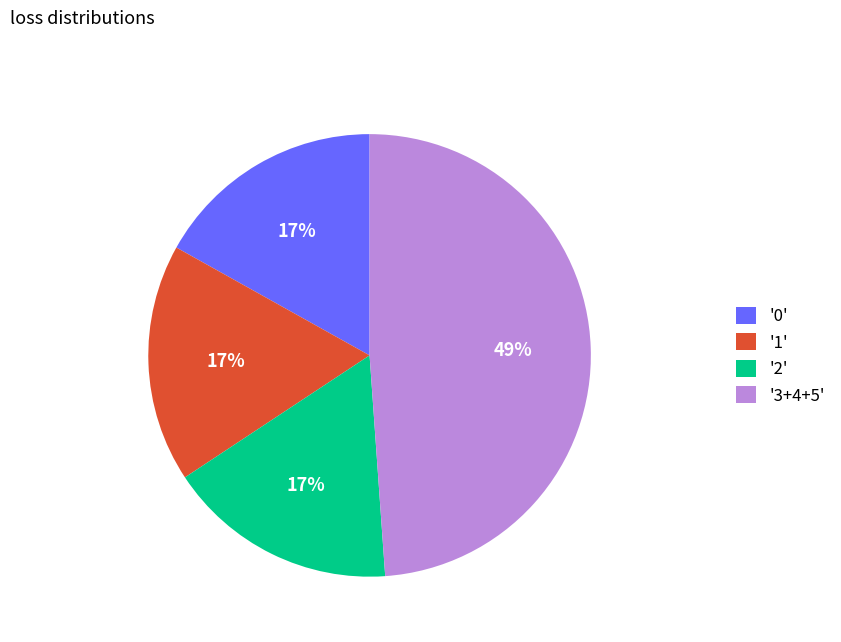

Which category has the biggest portion of the pie?

'3+4+5'